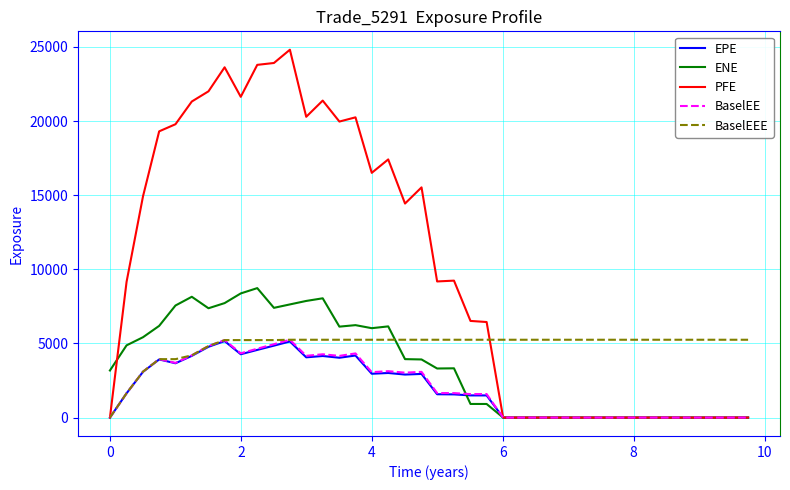

Which series has the largest total across all categories?

PFE